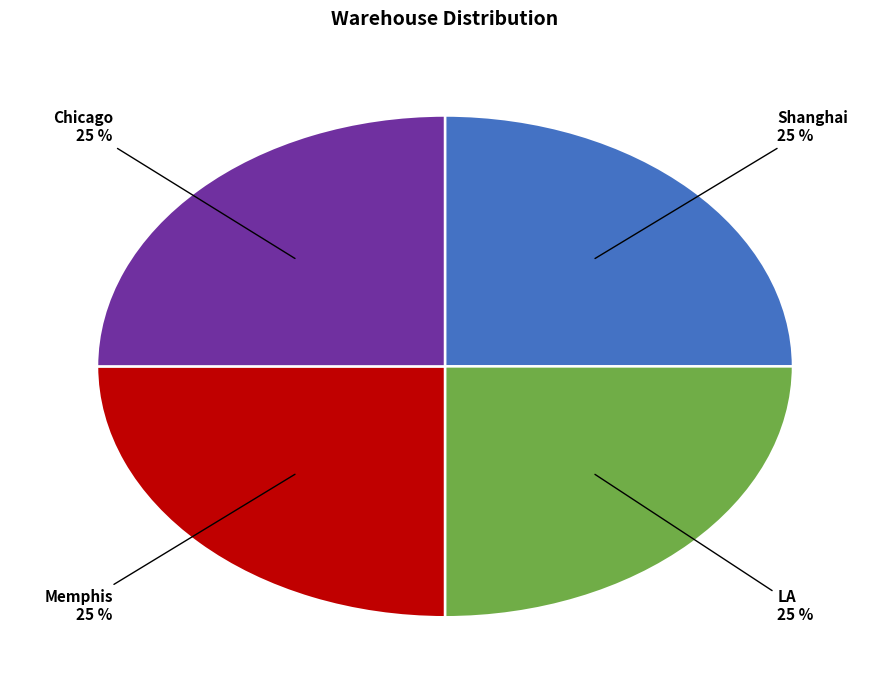

How many slices are in this pie chart?

4